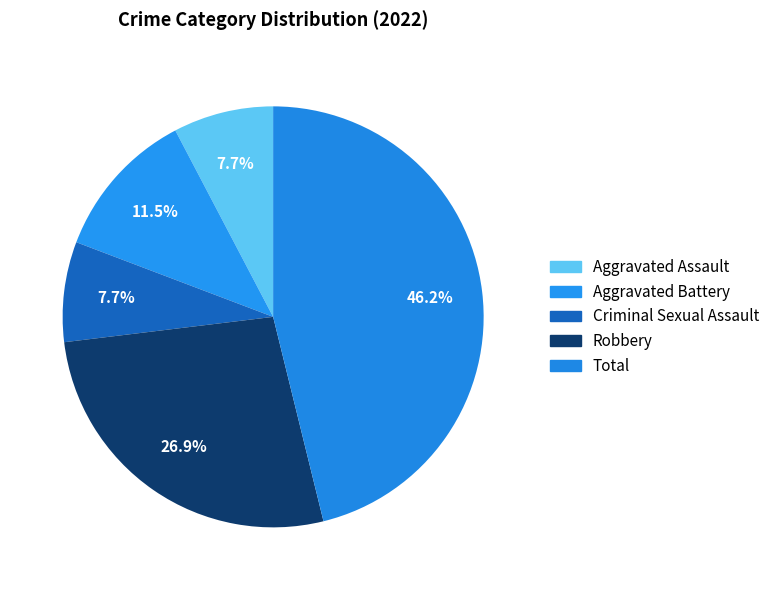

How many segments does this pie chart have?

5